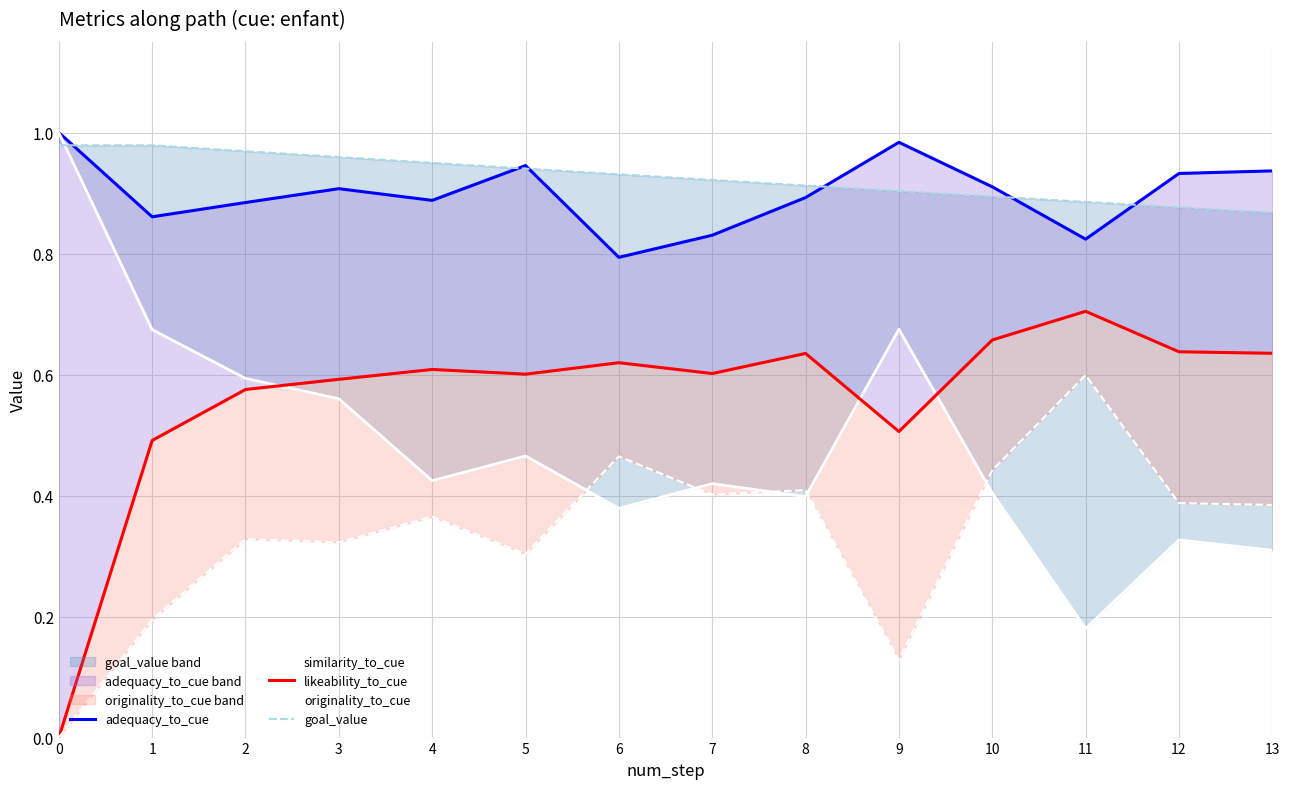

True or false: likeability_to_cue has more than 1 points higher than both neighbors.

True